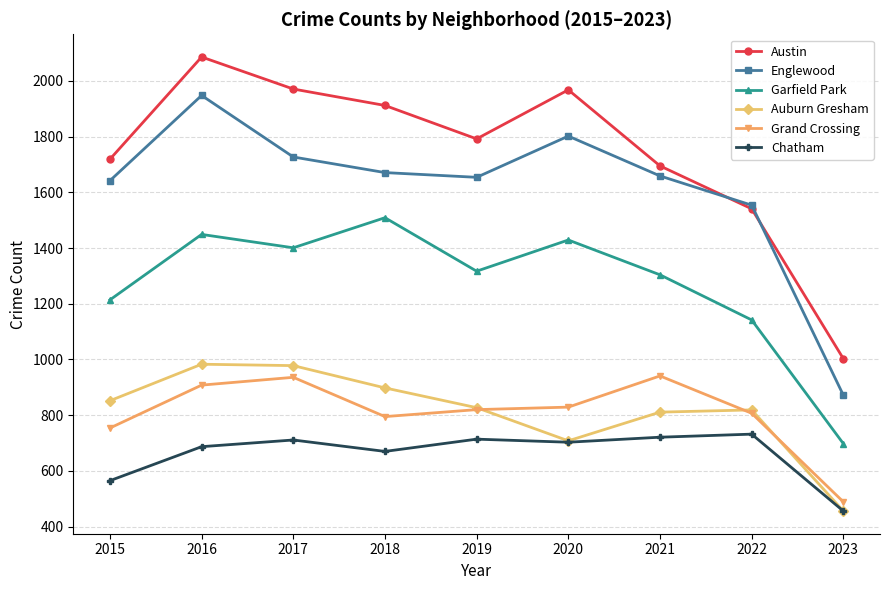

What is the average value of the Englewood series?

1614